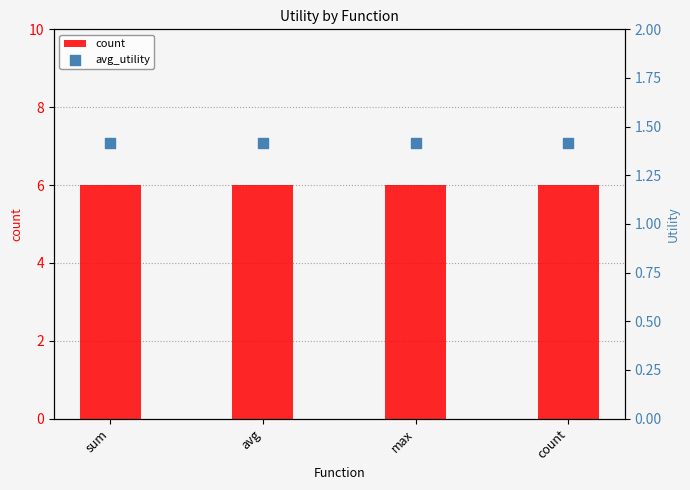

What are all the series names shown in the legend?

count, avg_utility